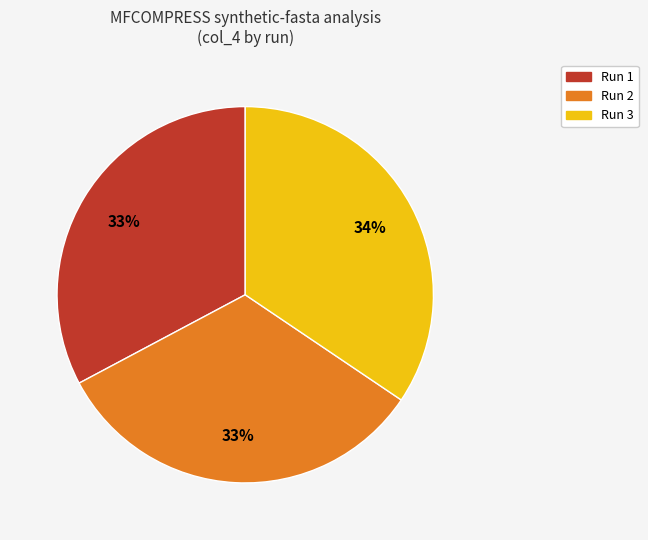

Is there a majority slice in this chart?

No